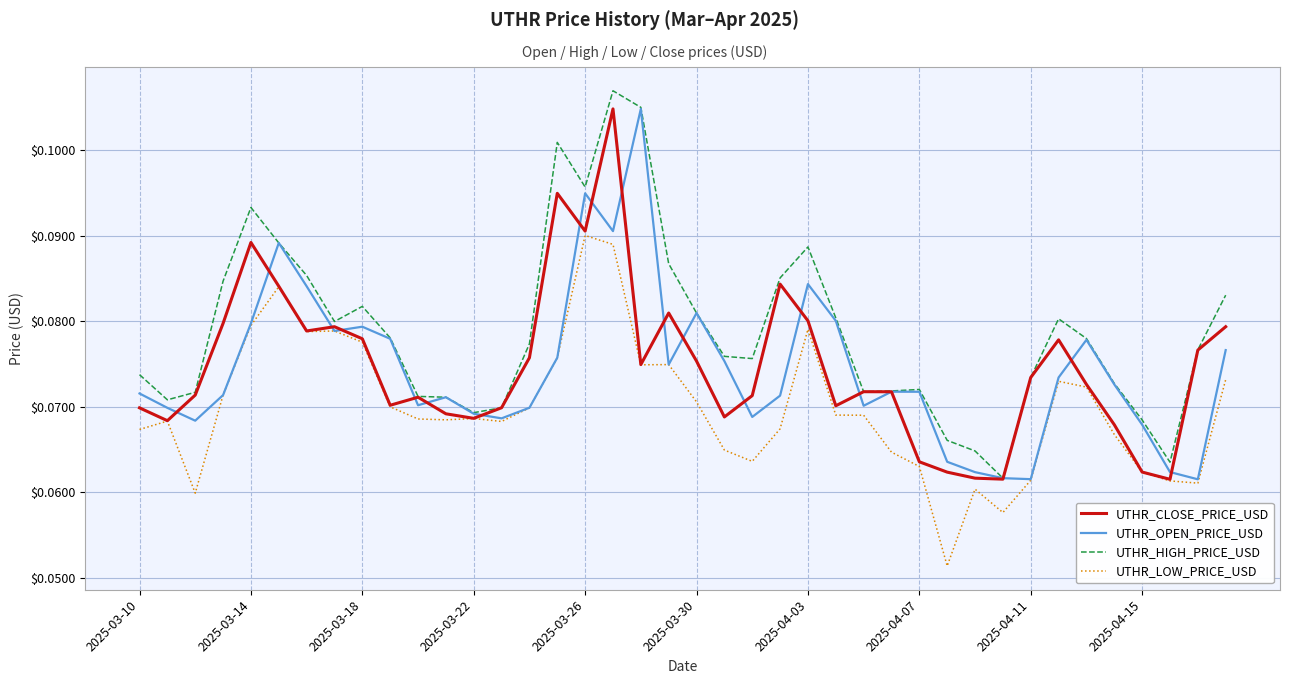

How many lines are shown in the chart?

4